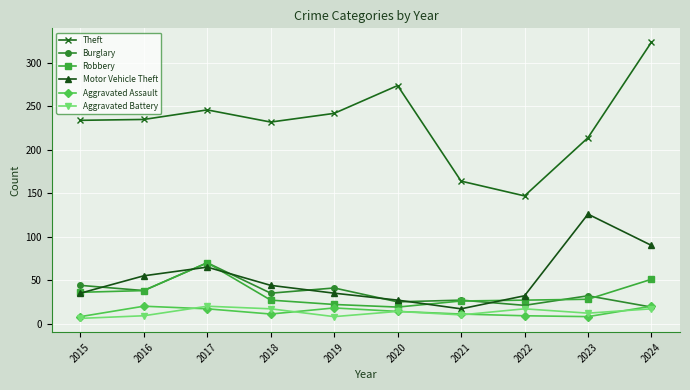

True or false: Motor Vehicle Theft and Aggravated Battery intersect in this chart.

False